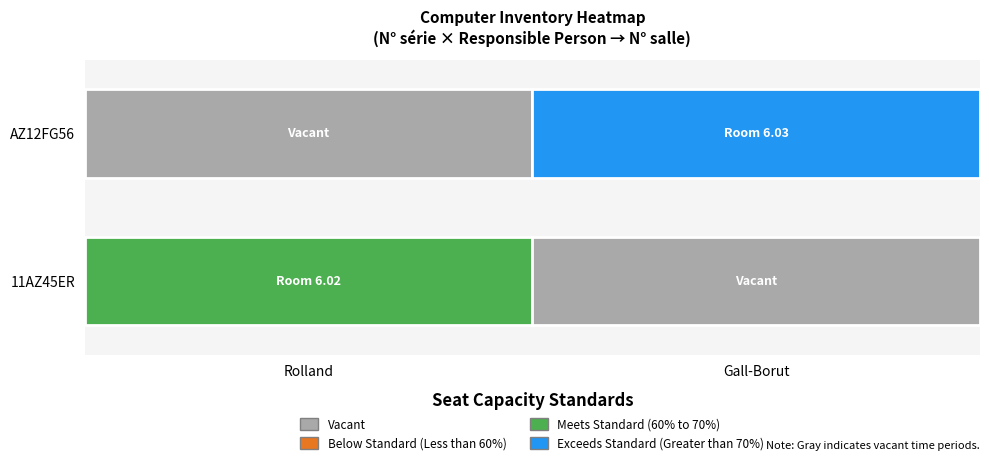

Which has a higher value, Rolland or Gall-Borut?

Rolland